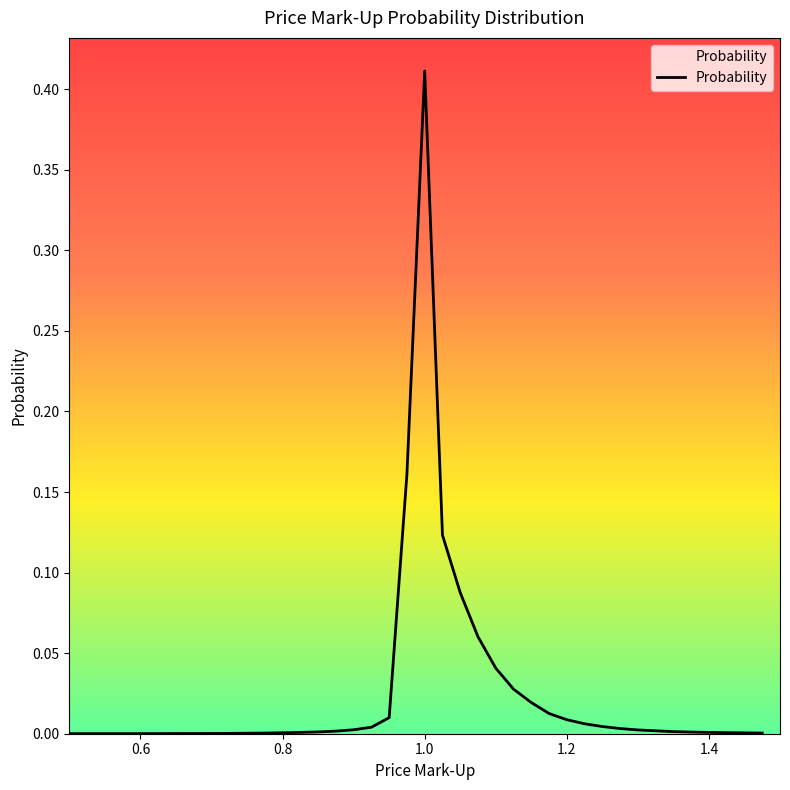

Does the chart have visible grid lines?

No